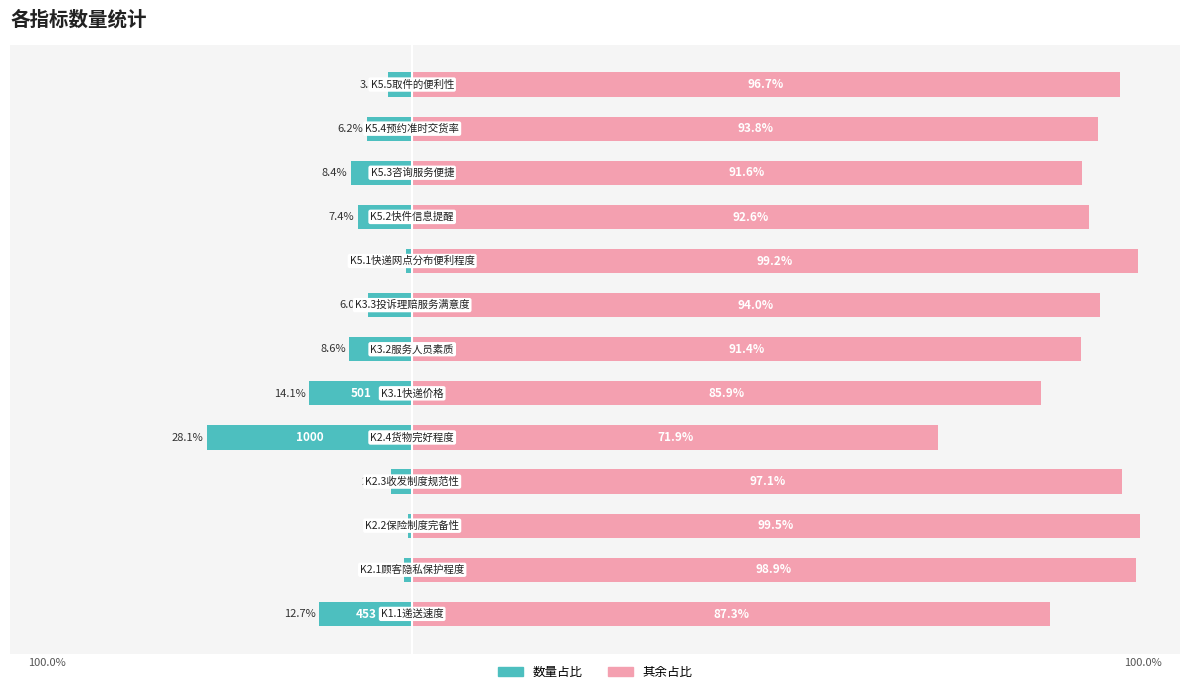

The value of 其余占比 at 0 is 37.6. True or false?

False